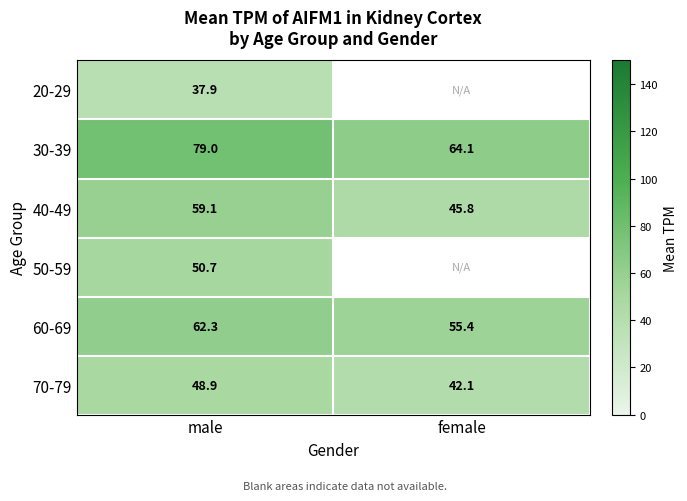

What is the total value across all series at male?

337.9